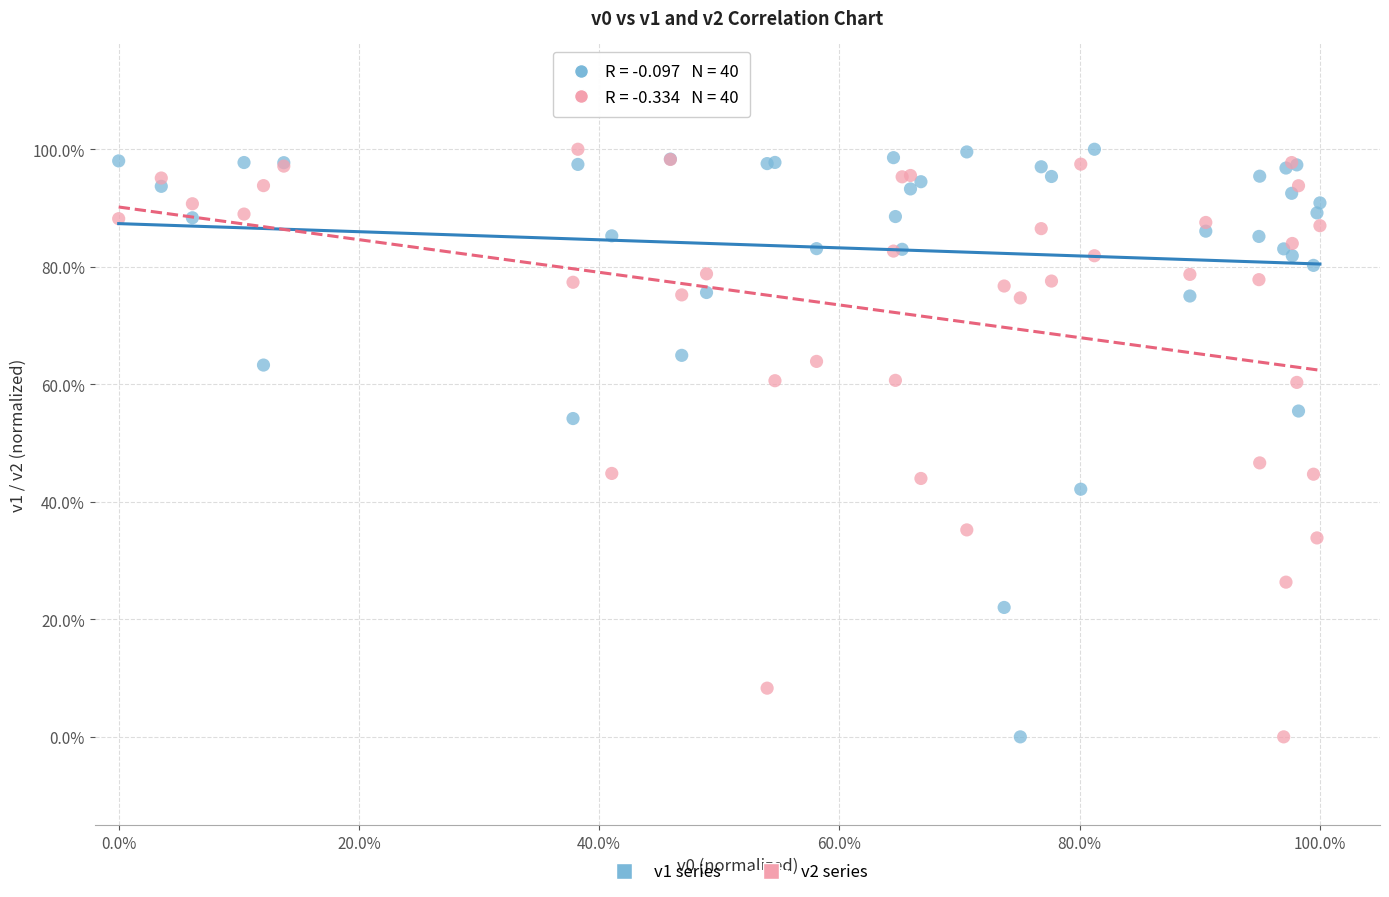

What are all the series names shown in the legend?

v1 series, v2 series